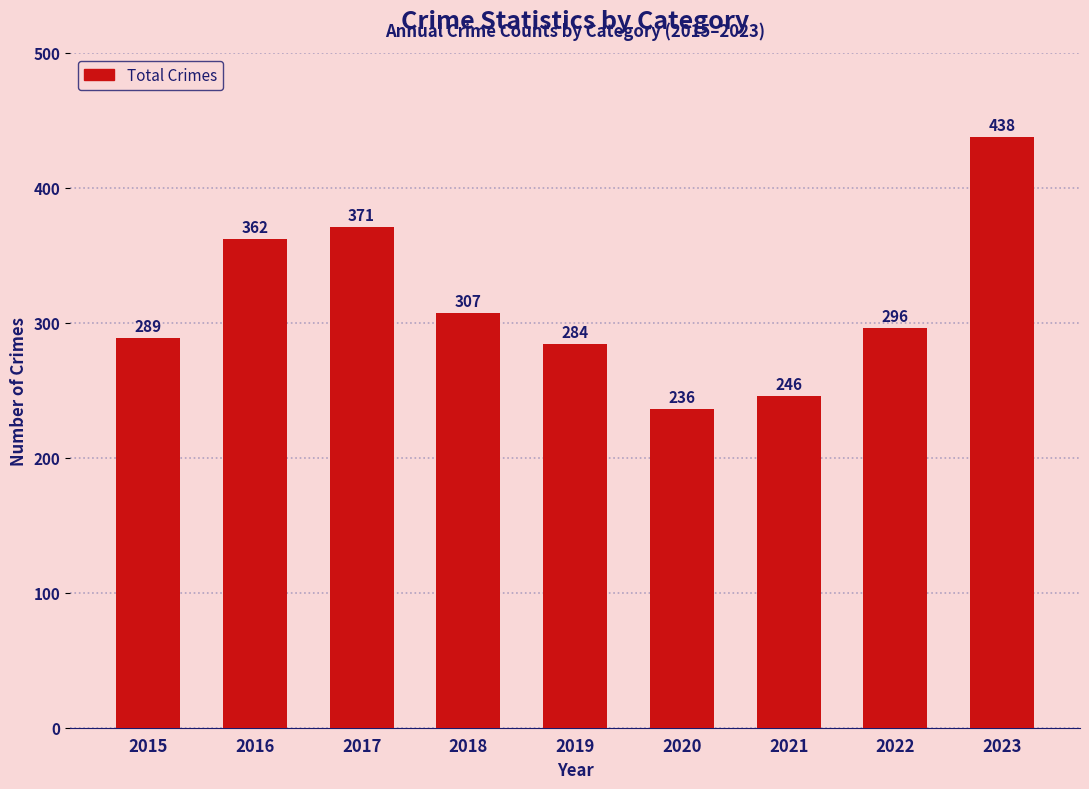

What is the value of the 9th bar from the left?

438